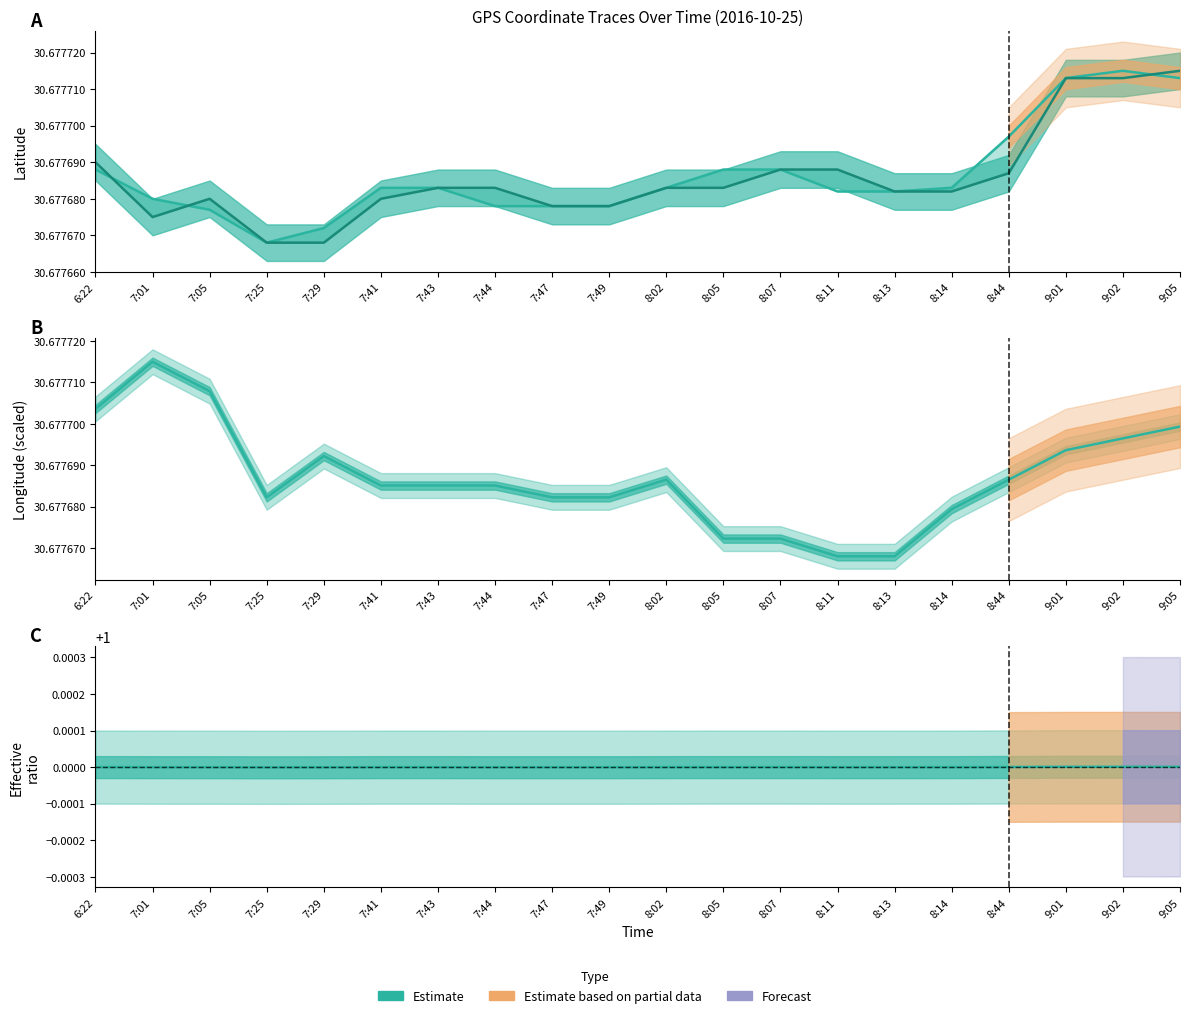

Is the value of Latitude (prev) at 7:43 greater than the value of Longitude (current) at 8:05?

Yes